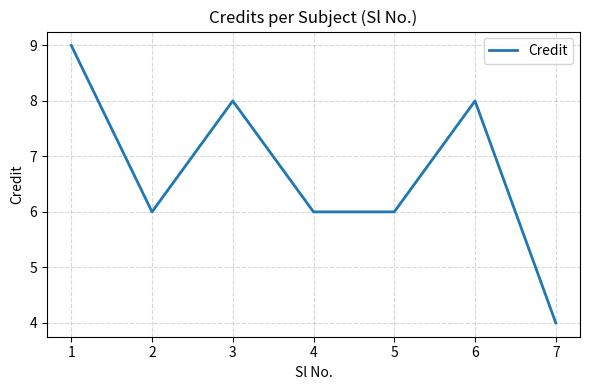

Reading right to left, extract all data points from this chart.

7=4	6=8	5=6	4=6	3=8	2=6	1=9